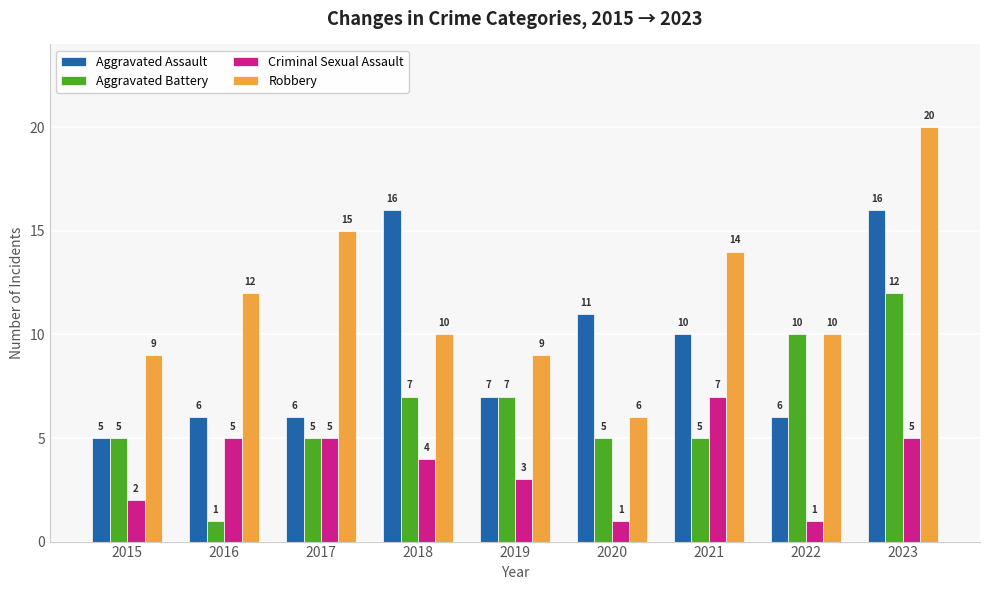

What is the total value across all series at 2020?

23